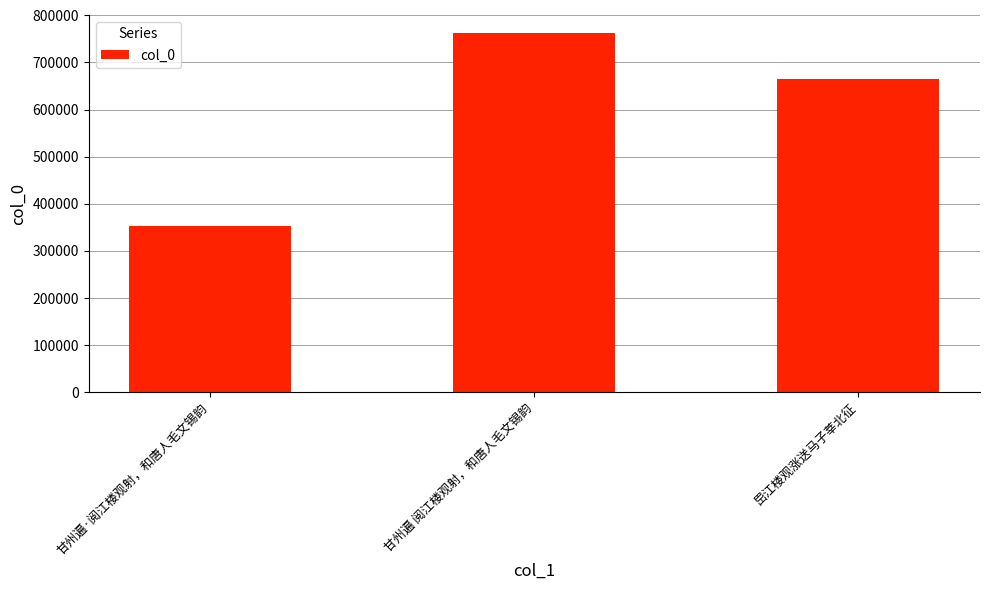

What is the greatest value displayed?

762976